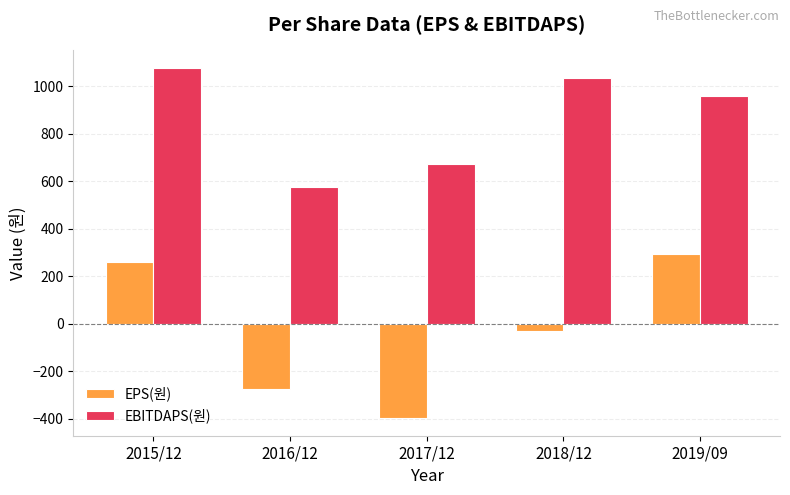

Which series has the widest spread of values?

EPS(원)